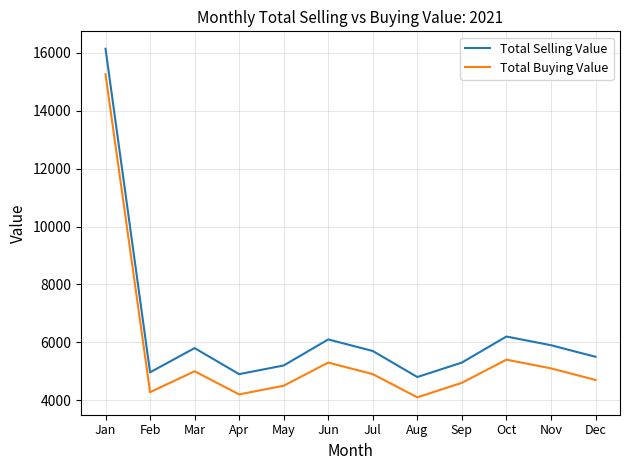

At Dec, list the series in order from largest to smallest.

Total Selling Value, Total Buying Value